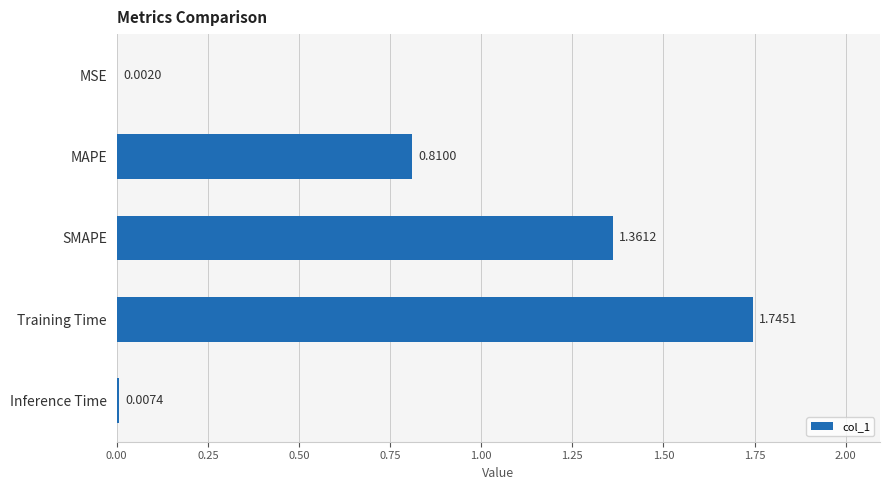

Where is the data nearest to the value 0?

MSE